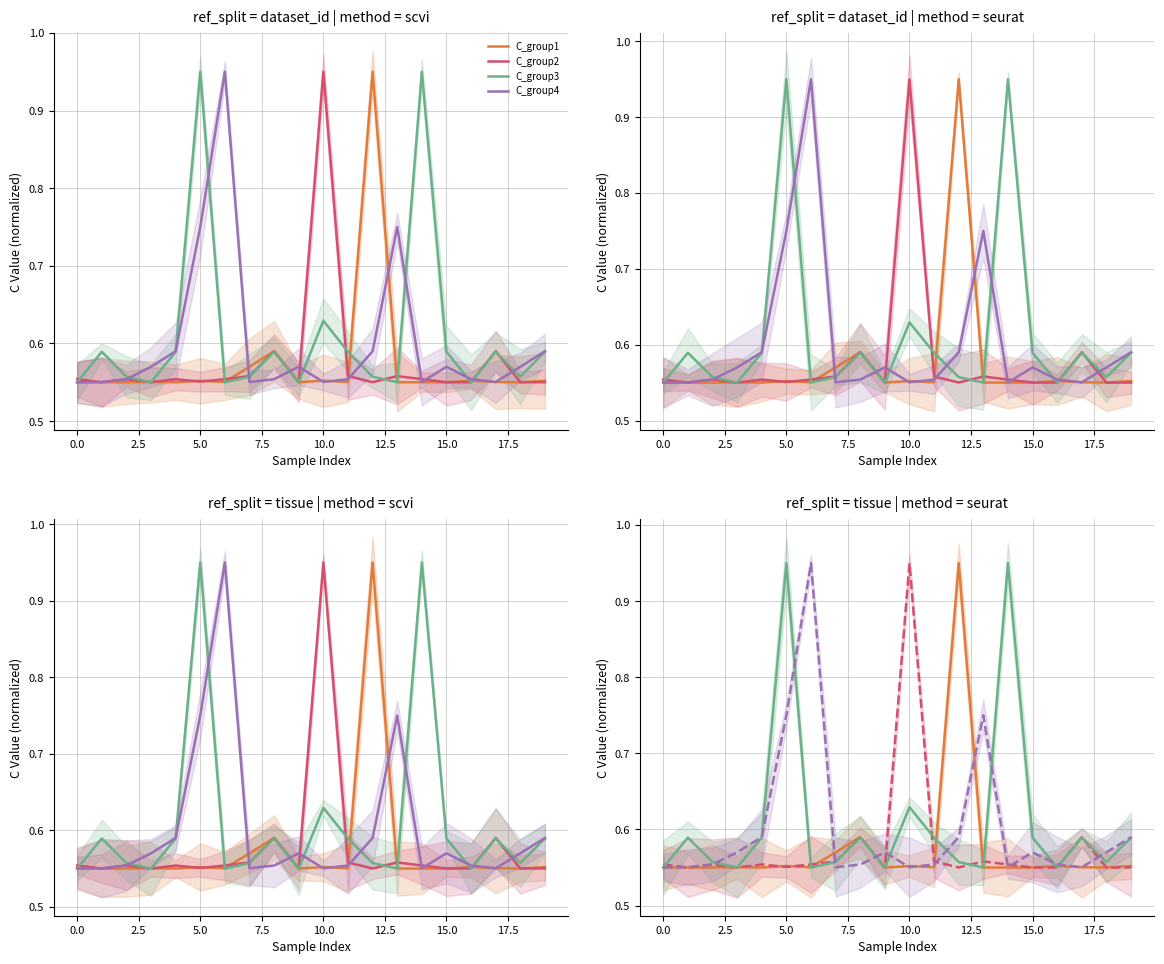

What is the maximum value for C_group3?

0.9